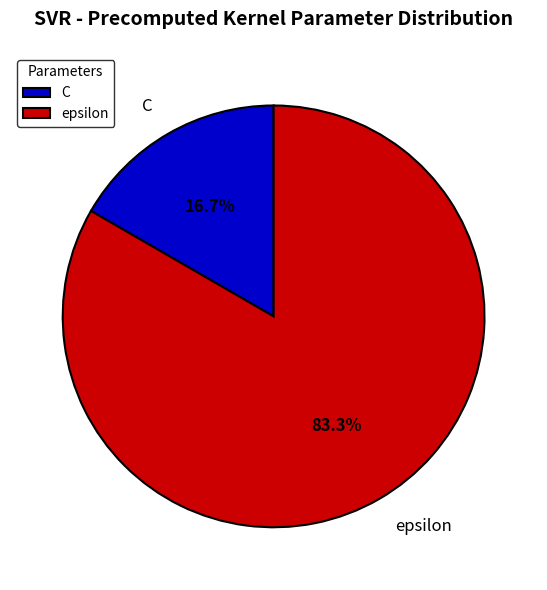

What is the ratio of the value at C to the value at epsilon?

0.2